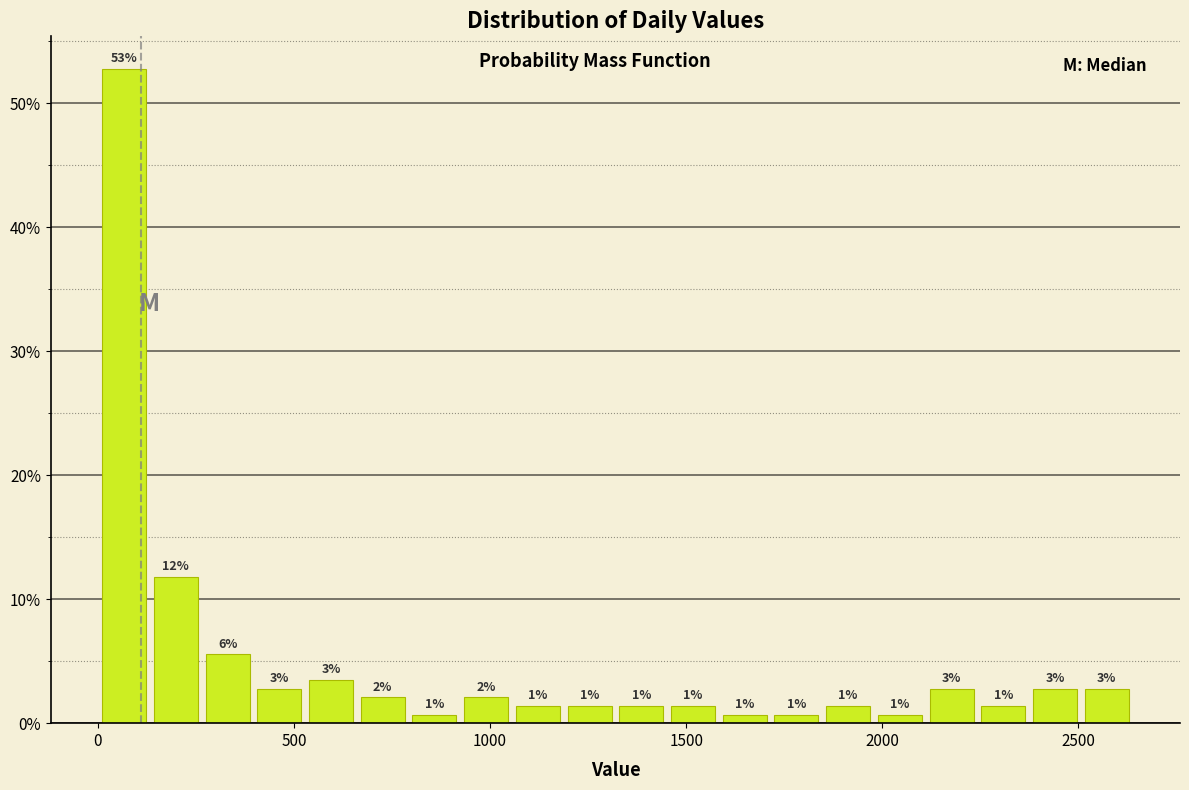

Read against the x-axis, roughly where is the centre of the tallest bar?

50